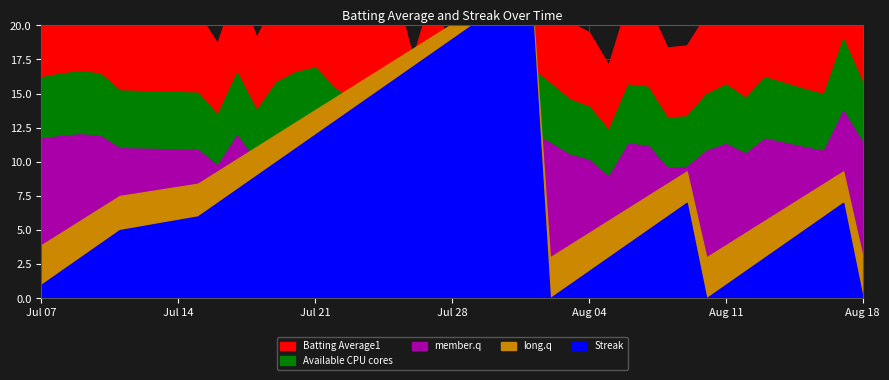

Where is the first local minimum for Batting Average1?

6